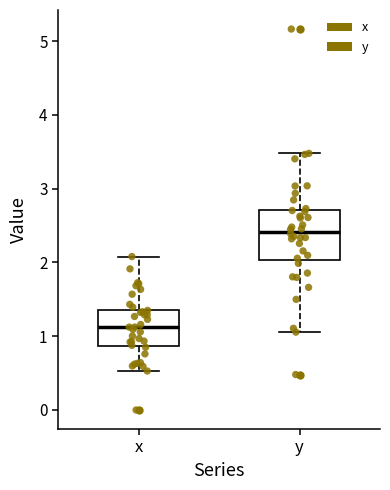

Which box's median line is the highest?

y